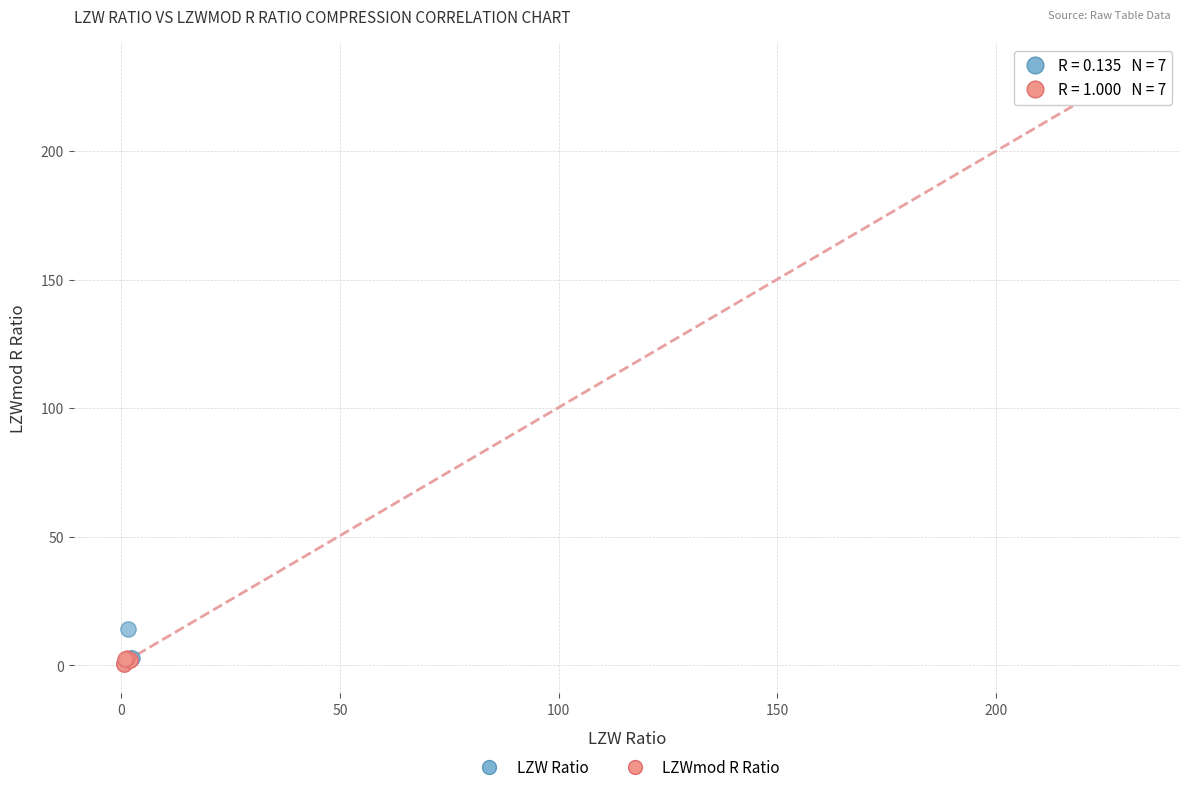

What are all the series names shown in the legend?

LZW Ratio, LZWmod R Ratio